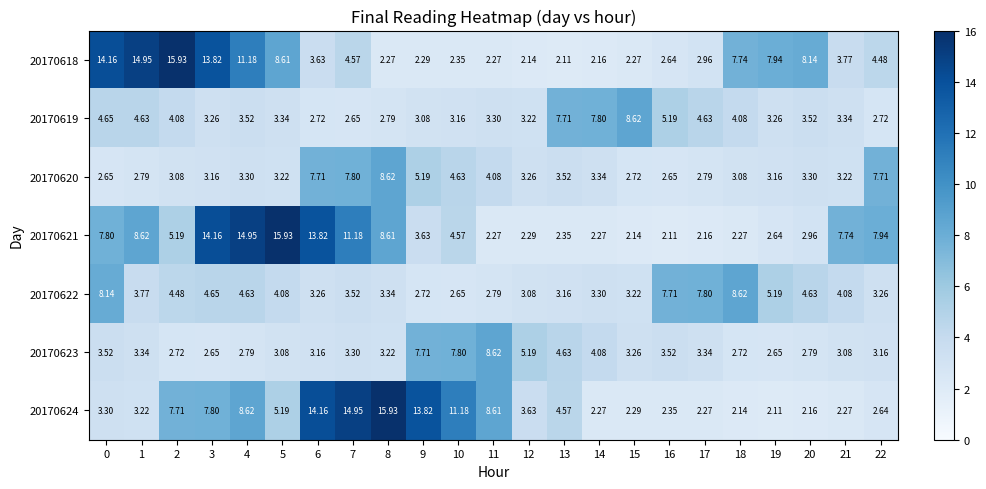

Is the value of 20170620 at 19 greater than the value of 20170623 at 5?

Yes